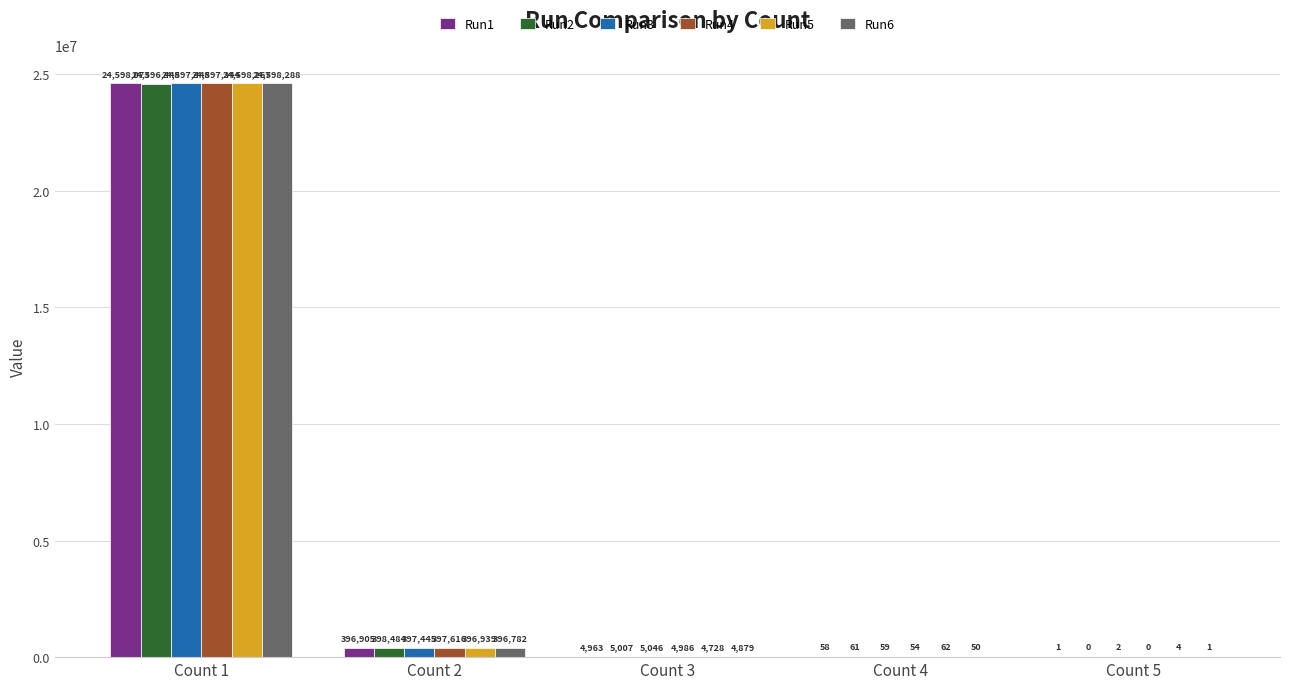

How many groups of bars are there?

5